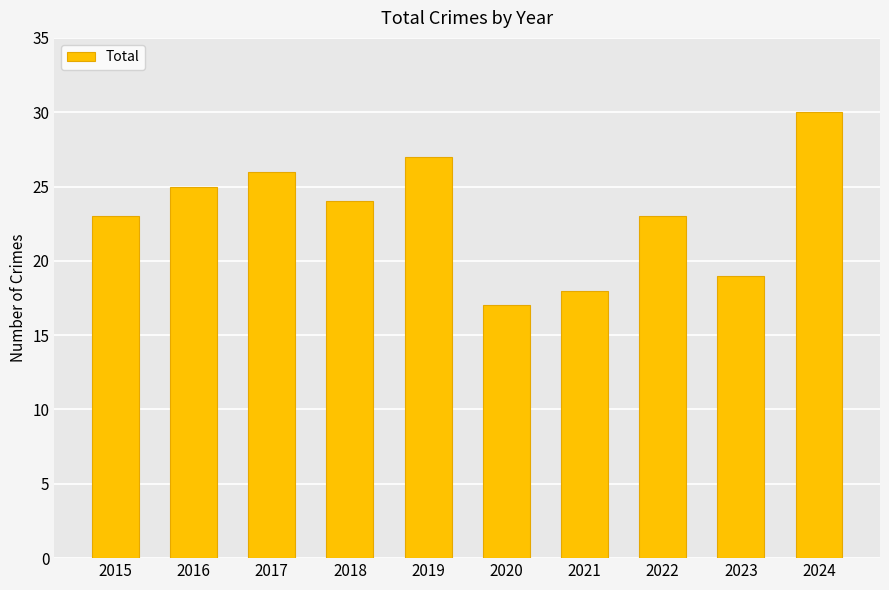

What is the average value?

23